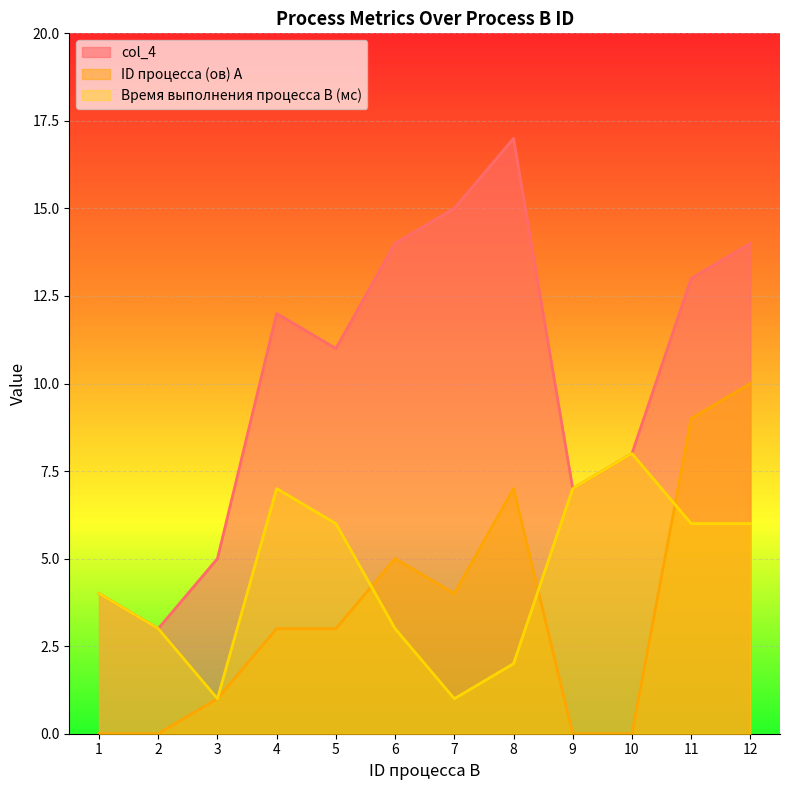

True or false: Время выполнения процесса B (мс) and col_4 cross at least once.

False